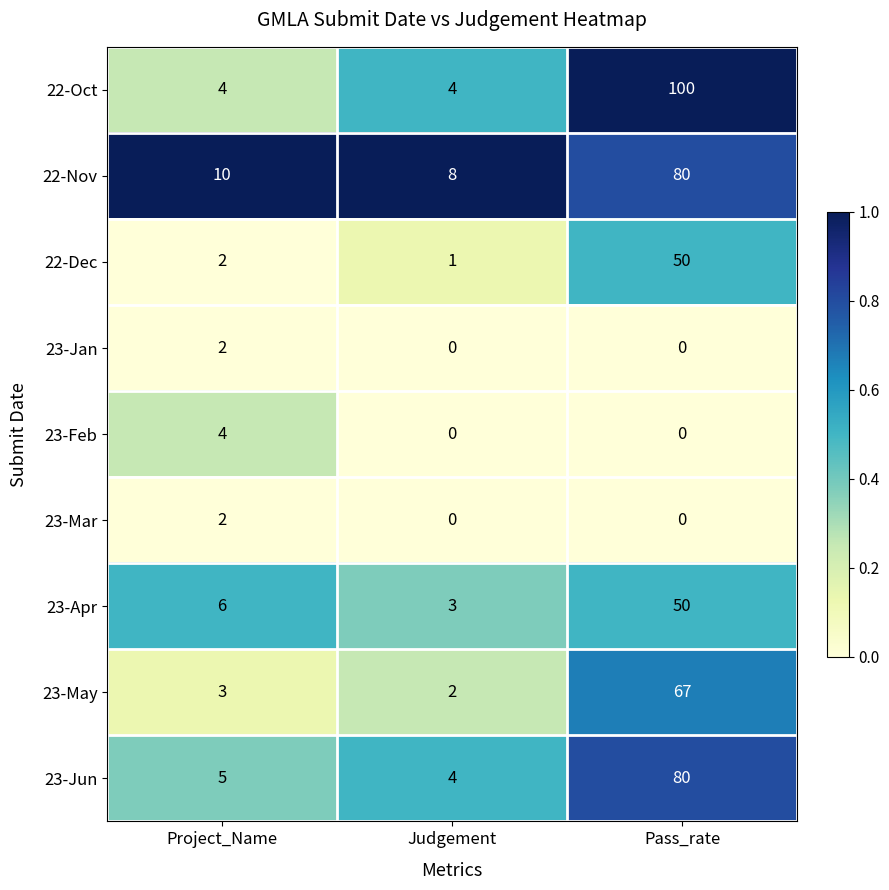

At how many categories does at least one series exceed 0?

3